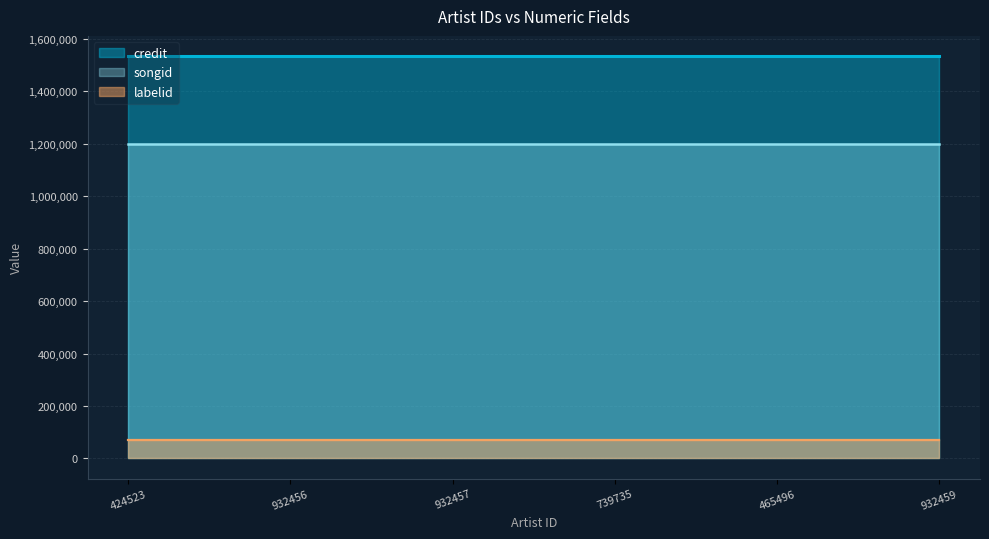

List the labels in order of credit value, smallest first.

424523, 932456, 932457, 739735, 465496, 932459